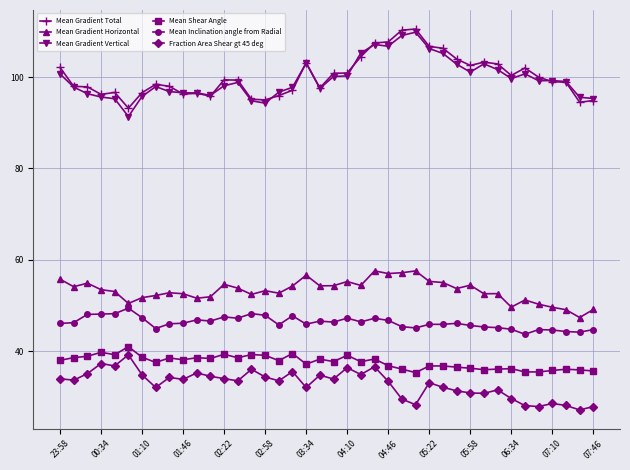

True or false: Mean Gradient Vertical has more than 1 points higher than both neighbors.

True